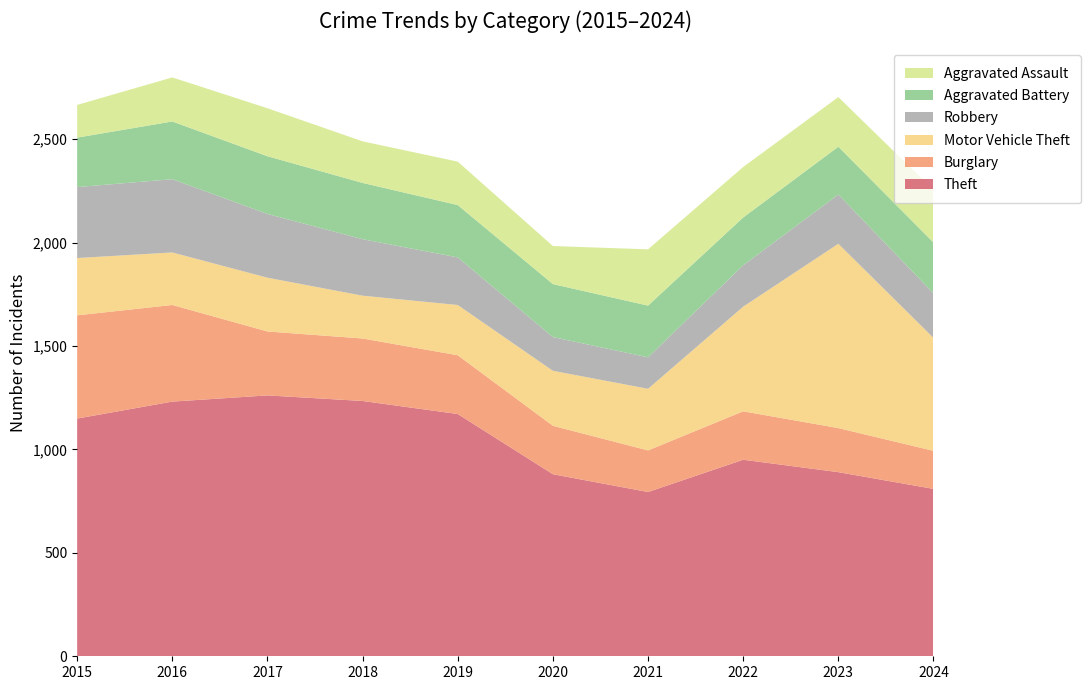

Reading right to left, transcribe all the data shown in this chart.

Theft: 809	890	950	794	880	1171	1234	1261	1231	1149
Burglary: 184	213	234	201	234	284	302	309	467	499
Motor Vehicle Theft: 546	891	506	298	266	243	207	260	254	277
Robbery: 215	238	200	152	163	230	273	308	354	343
Aggravated Battery: 246	231	231	250	256	253	272	279	279	239
Aggravated Assault: 254	240	244	272	184	210	201	232	213	158